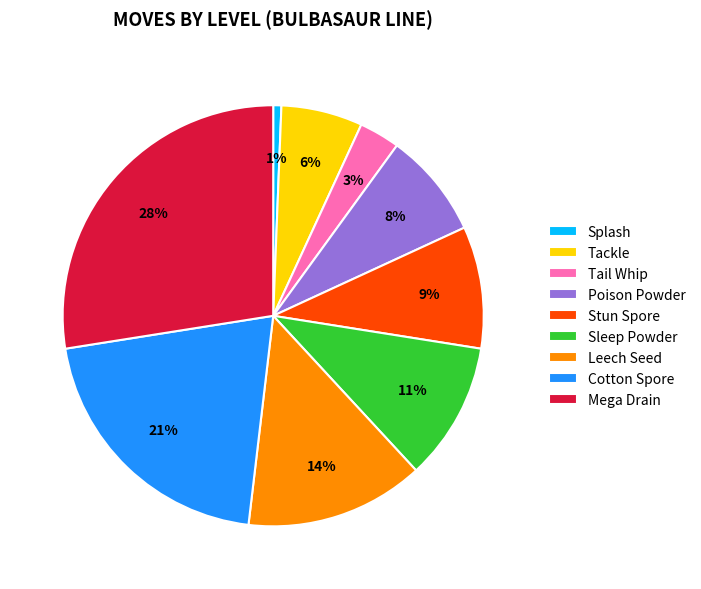

Combined, do Stun Spore and Splash account for over 50%?

No